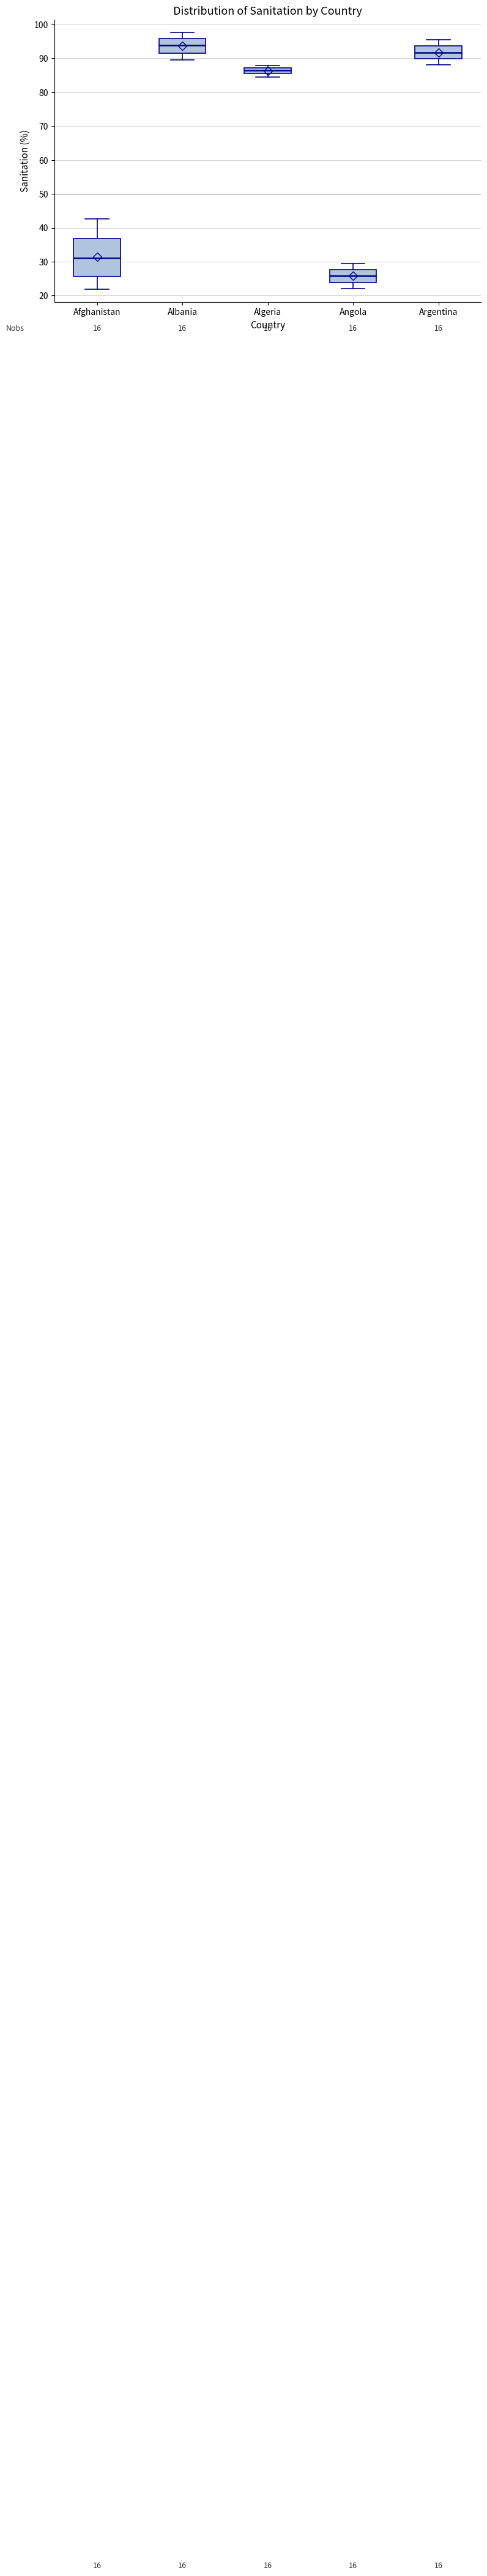

Comparing the boxes themselves (not the whiskers), which one is the tallest?

Afghanistan